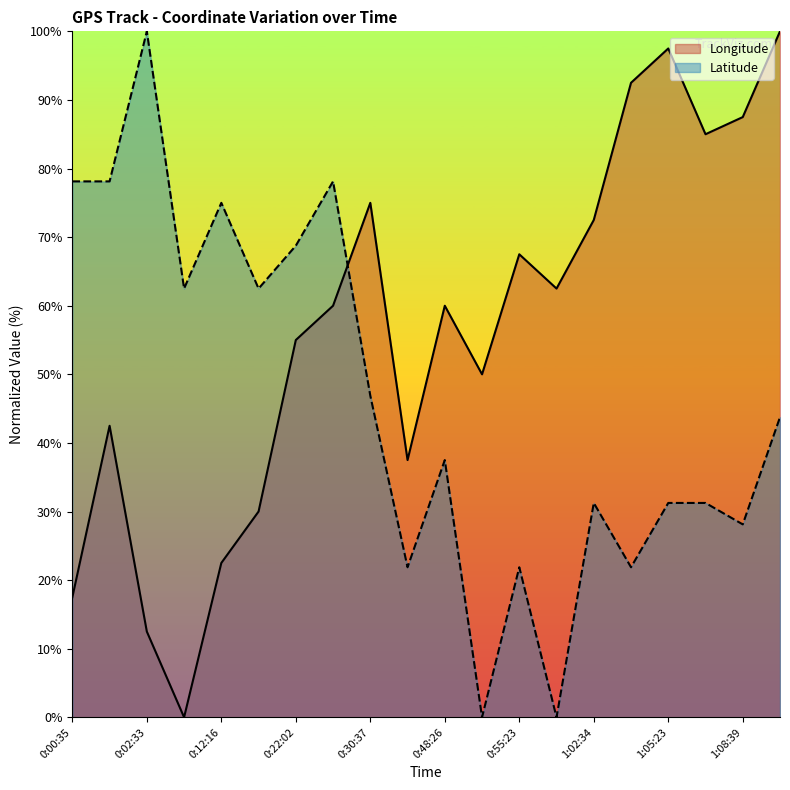

How many lines are shown in the chart?

2